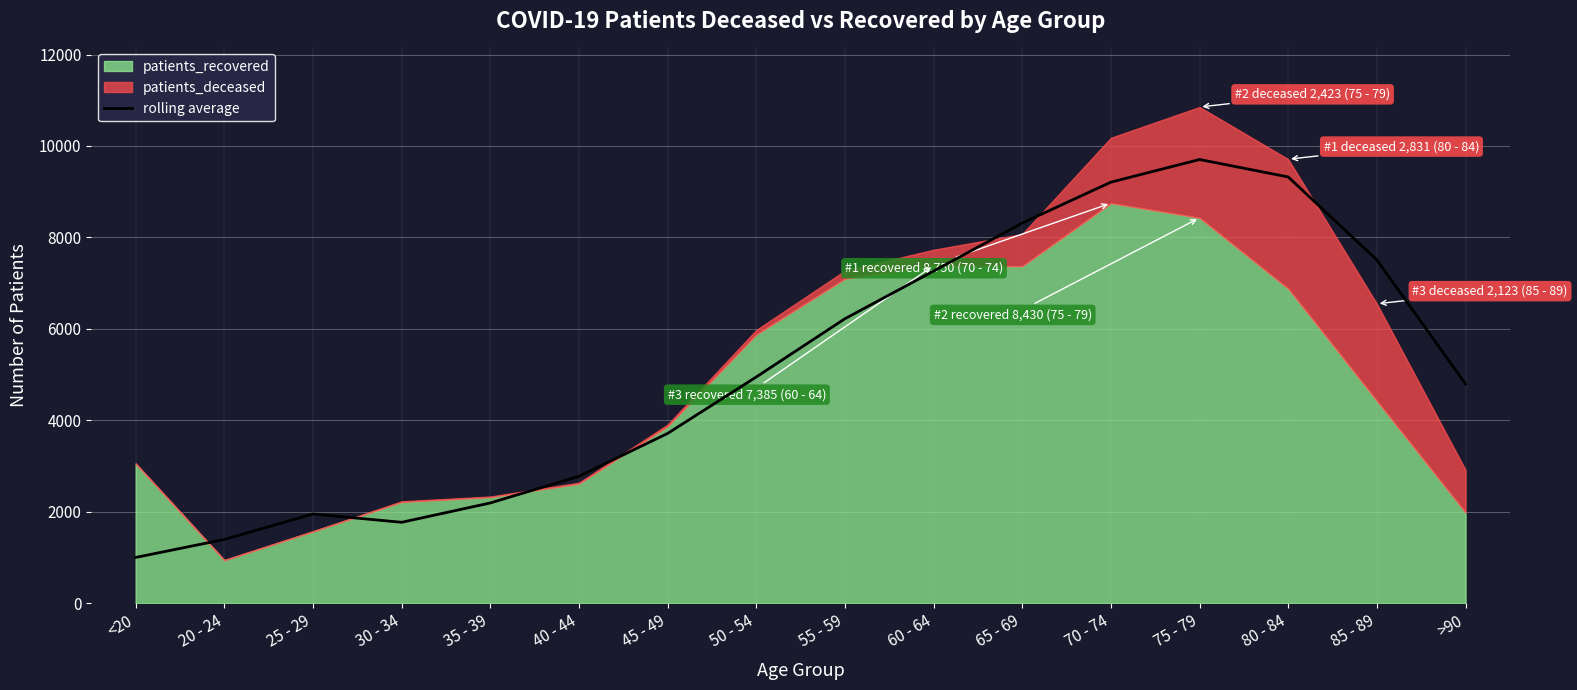

What is the difference between the maximum and minimum values?

8702.8